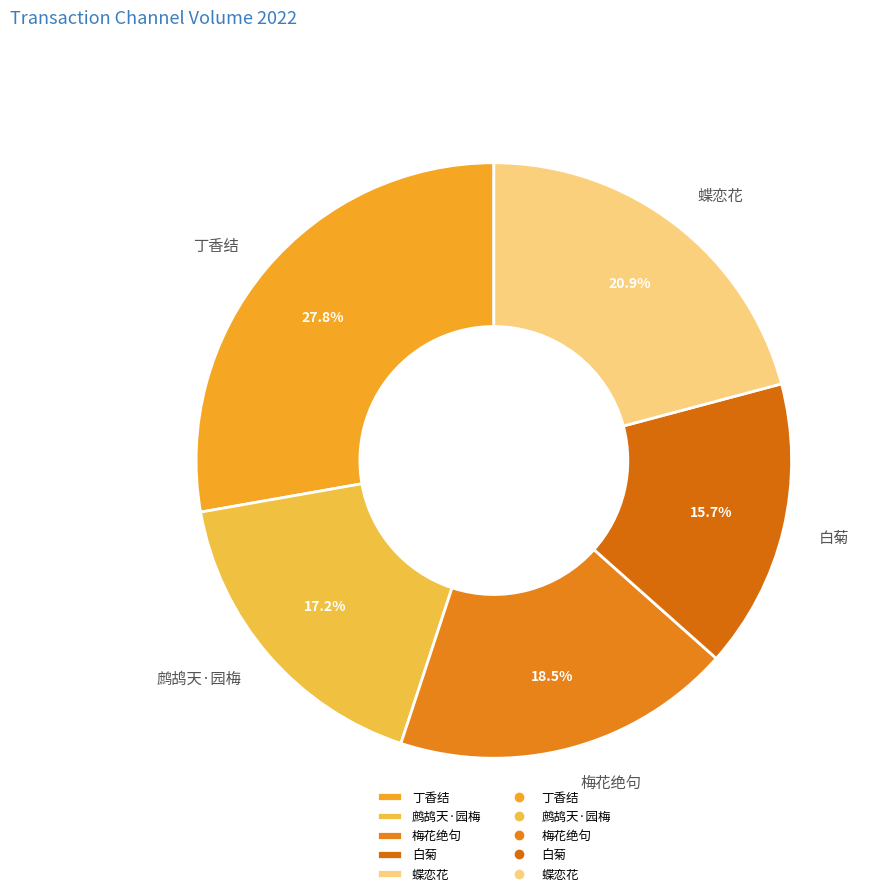

Which has a higher value, 梅花绝句 or 蝶恋花?

蝶恋花